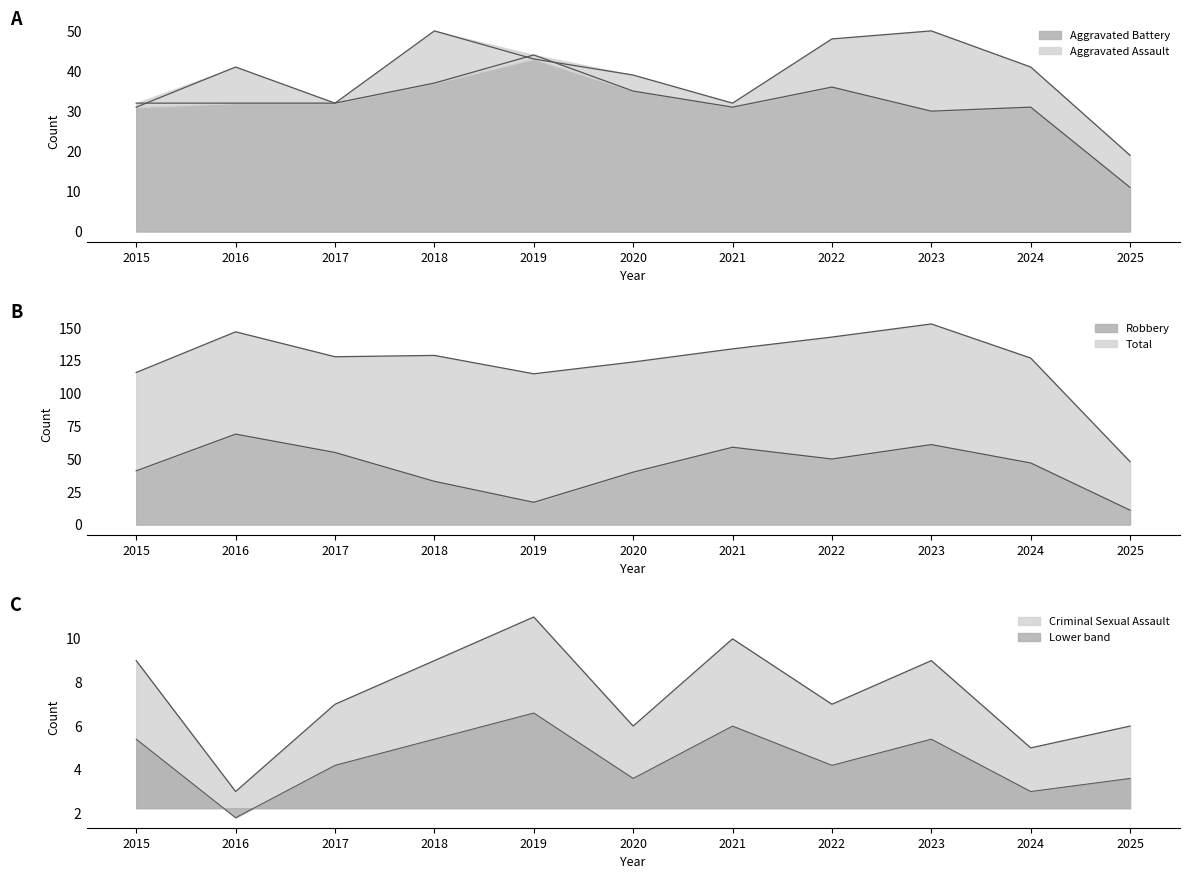

Which series has the largest range (max minus min)?

Total